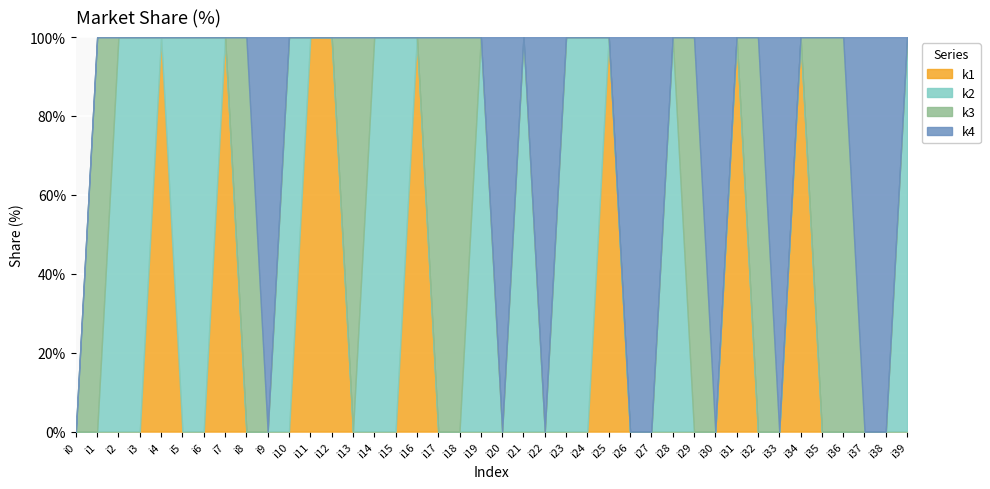

Where is the first local maximum for k1?

i4